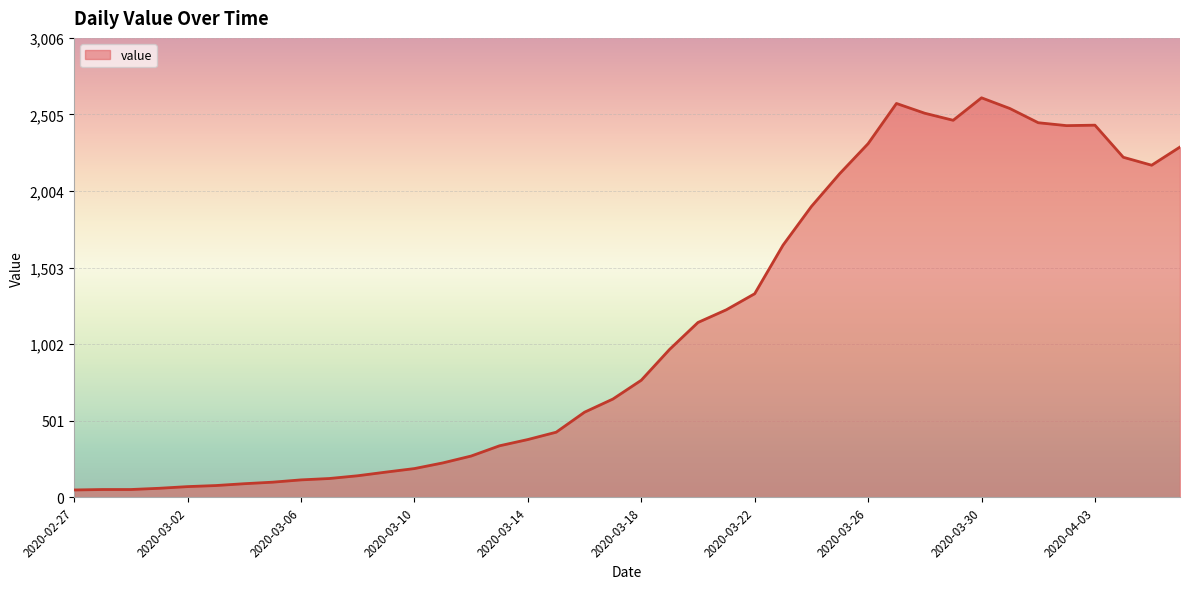

How many lines are shown in the chart?

1